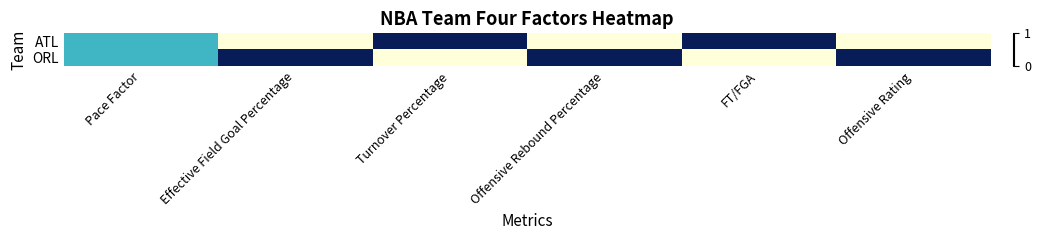

How many categories are shown in the chart?

6